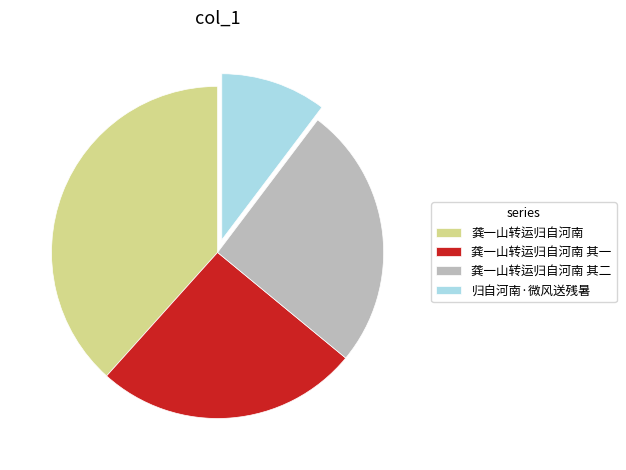

Is there any slice that represents more than half of the pie?

No